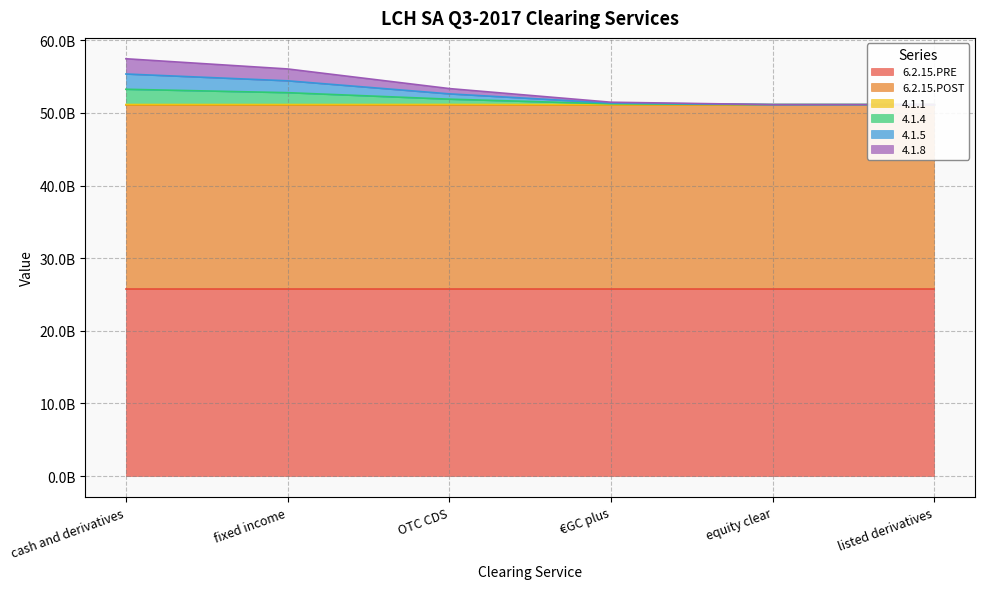

Where is 4.1.5 nearest to the value 53260450000?

OTC CDS